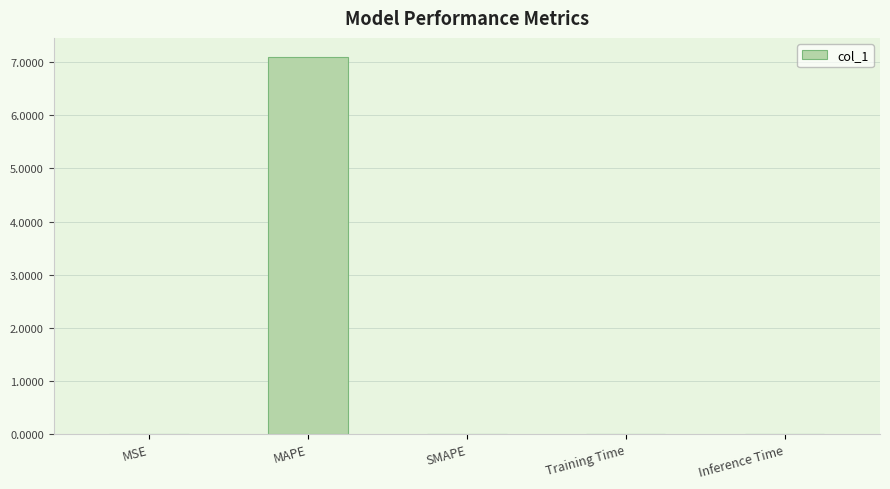

True or false: the data shows 0.0 at Training Time.

True